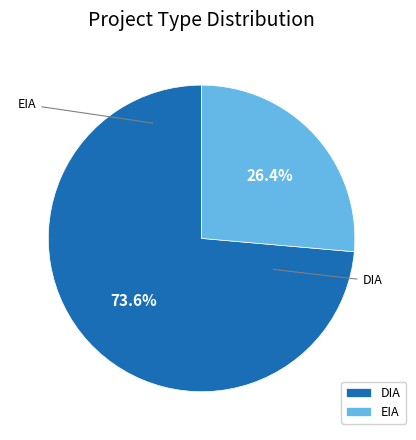

How much of the chart is everything except EIA?

73.6%